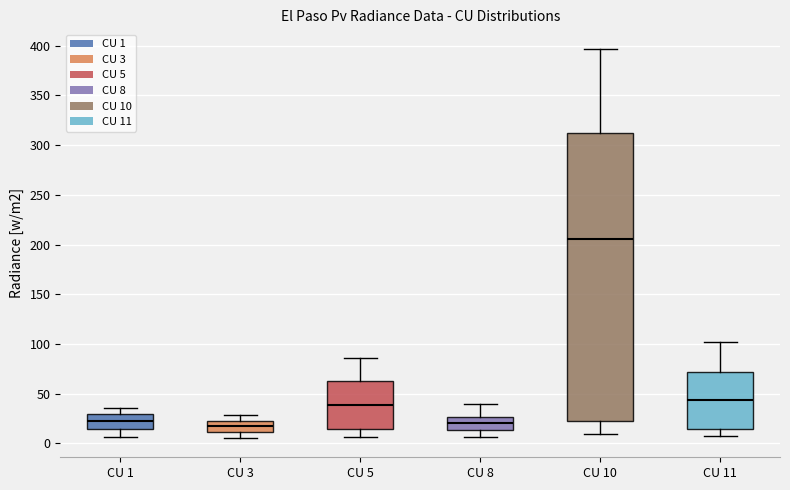

Reading left to right, read every box against the y-axis: the position of its median line, the range the box covers, and the ends of its whiskers. The values are not printed on the chart, so give them approximately, as read against the axis.

CU 1: median 25, box 15 to 30, whiskers 5 to 35
CU 3: median 15, box 10 to 20, whiskers 5 to 30
CU 5: median 40, box 15 to 65, whiskers 5 to 85
CU 8: median 20, box 15 to 25, whiskers 5 to 40
CU 10: median 205, box 20 to 310, whiskers 10 to 395
CU 11: median 45, box 15 to 70, whiskers 5 to 100